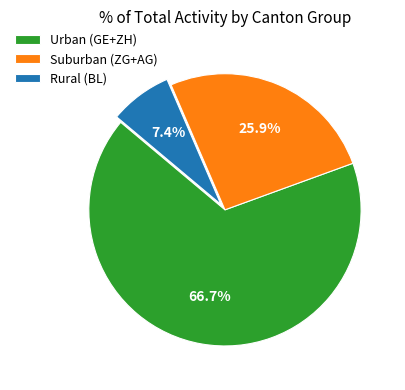

Is the sum of Rural (BL) and Suburban (ZG+AG) greater than half?

No